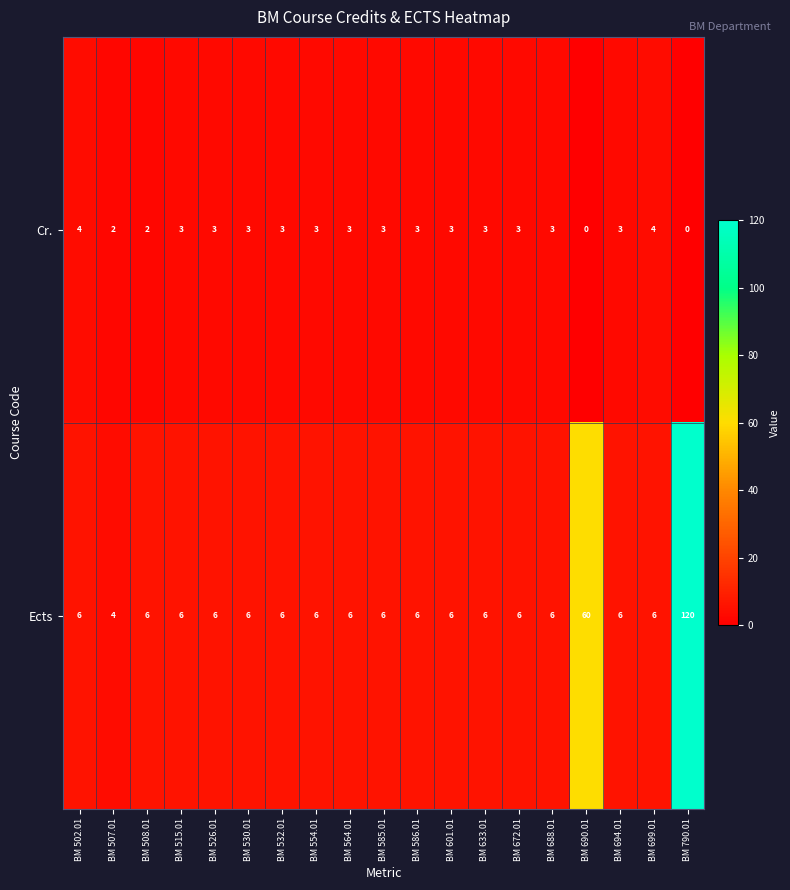

Is it true that Ects equals 8 at BM 502.01?

False